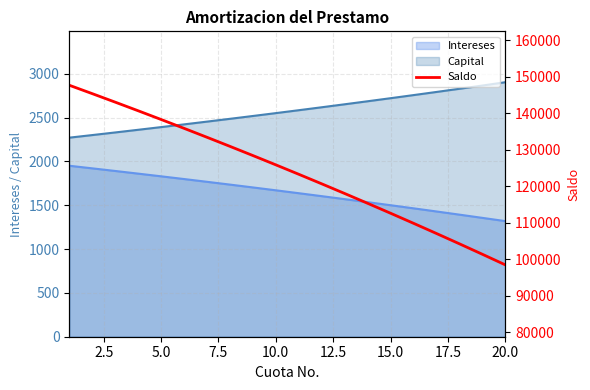

True or false: Capital and Intereses cross at least once.

False